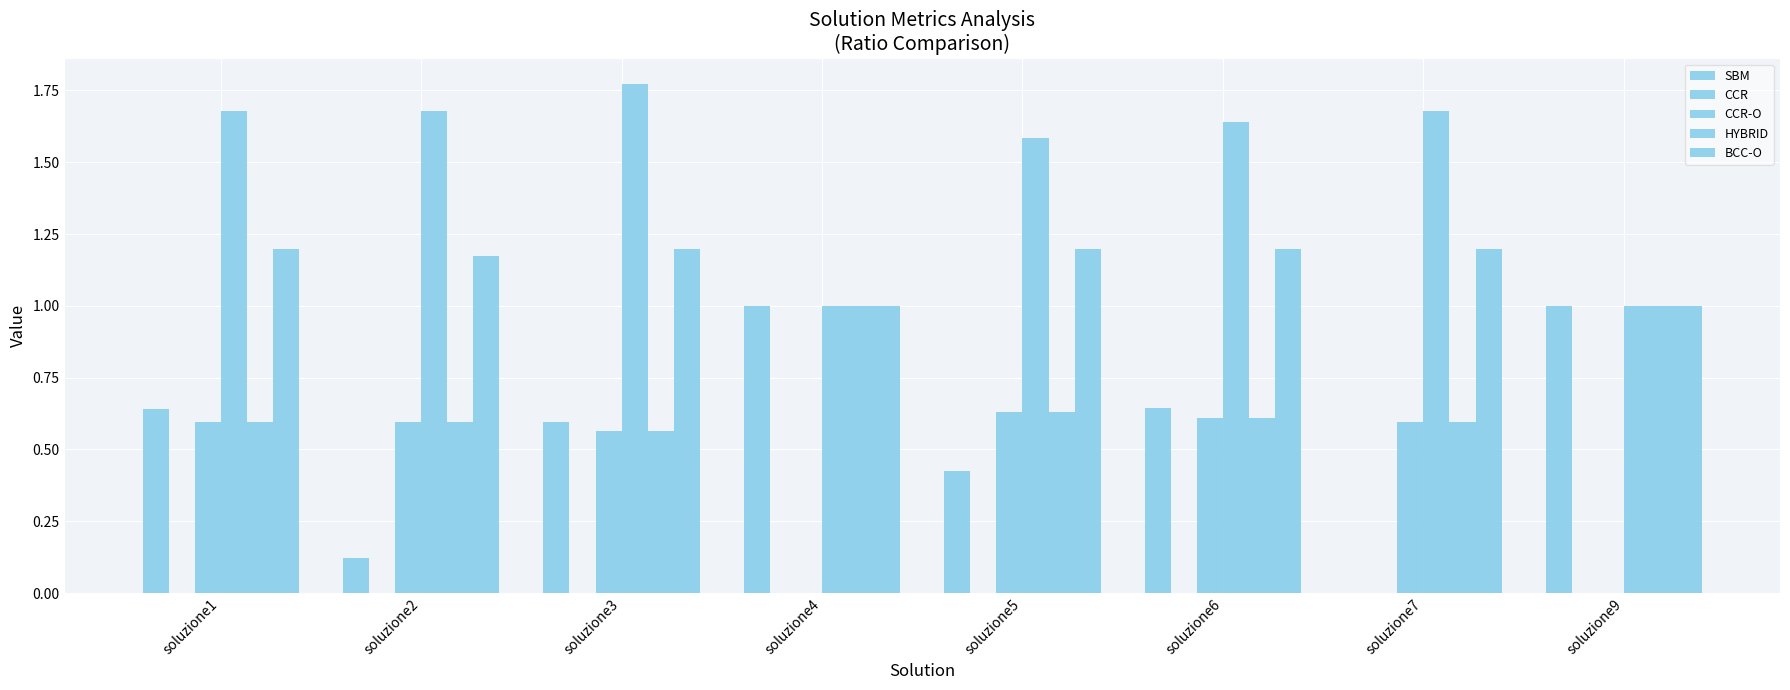

Rank the series at soluzione3 from lowest to highest value.

CCR, HYBRID, SBM, BCC-O, CCR-O